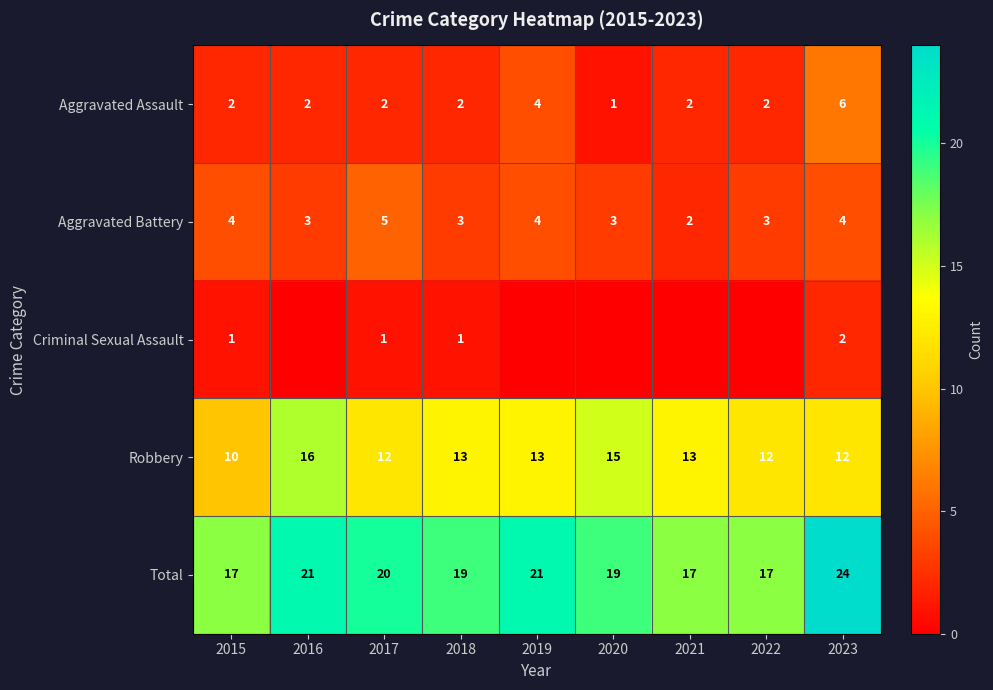

Rank the categories by Aggravated Battery value from lowest to highest.

2021, 2016, 2018, 2020, 2022, 2015, 2019, 2023, 2017